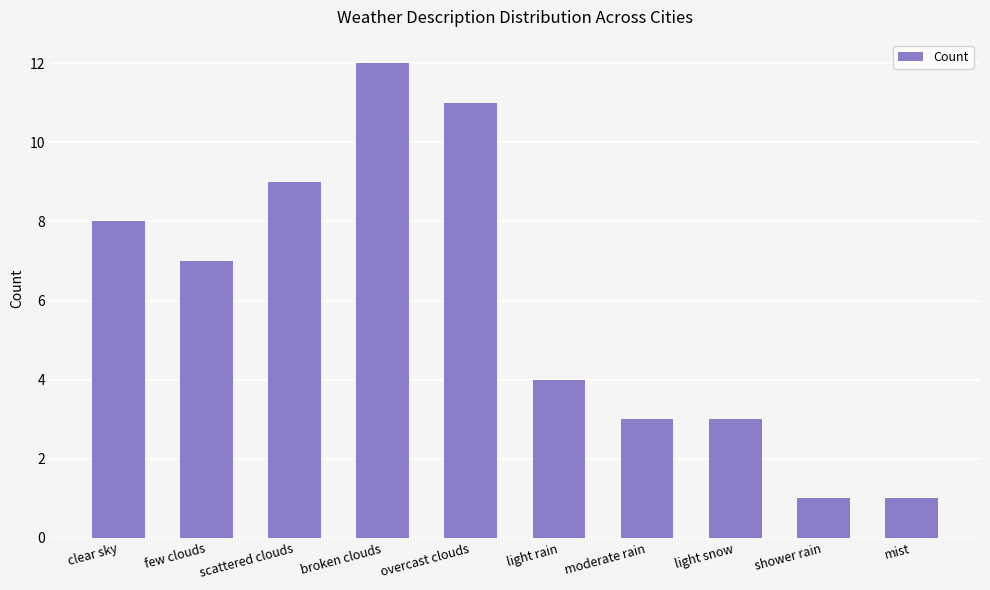

What is the smallest value displayed?

1